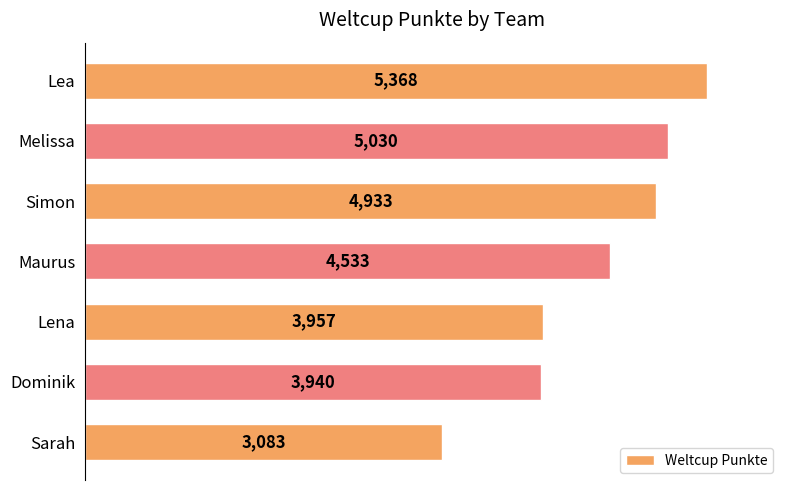

Reading bottom to top, transcribe all the data shown in this chart.

3083	3940	3957	4533	4933	5030	5368